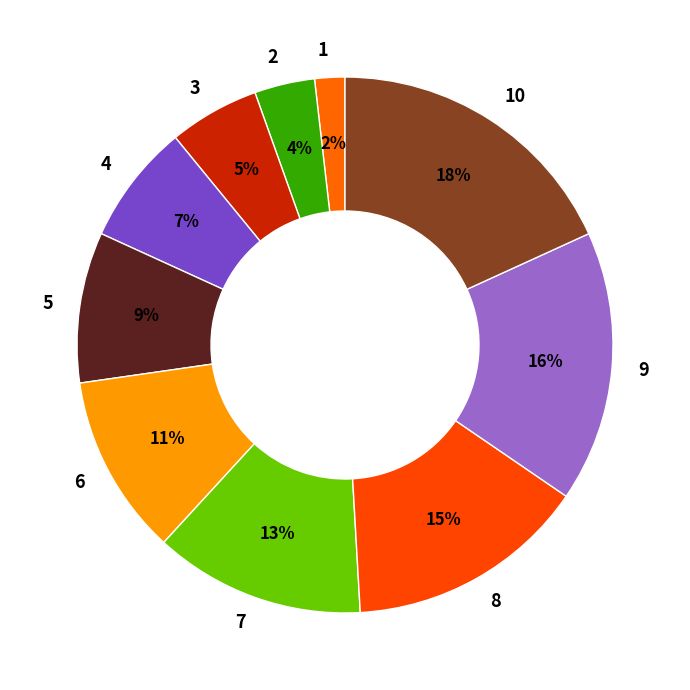

The 3 slice represents 5% of the pie. True or false?

True